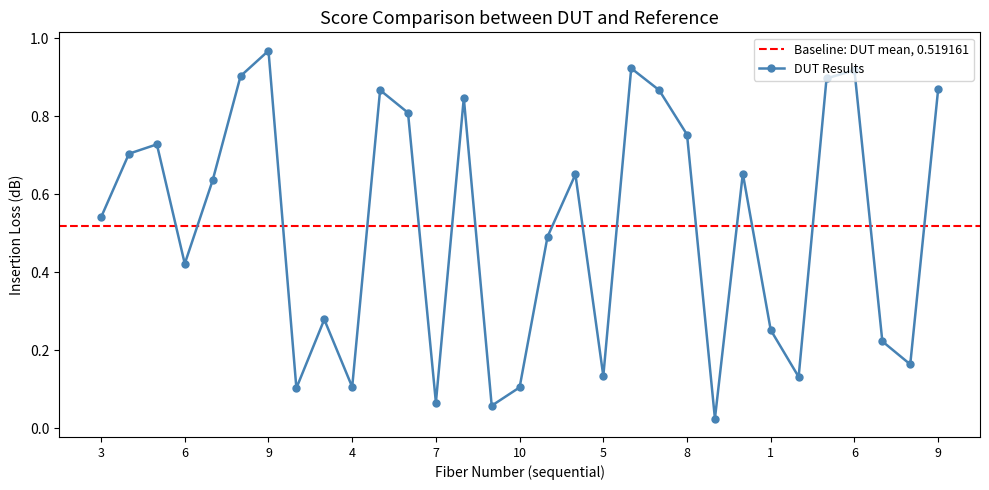

What is the sum of all values?

16.1